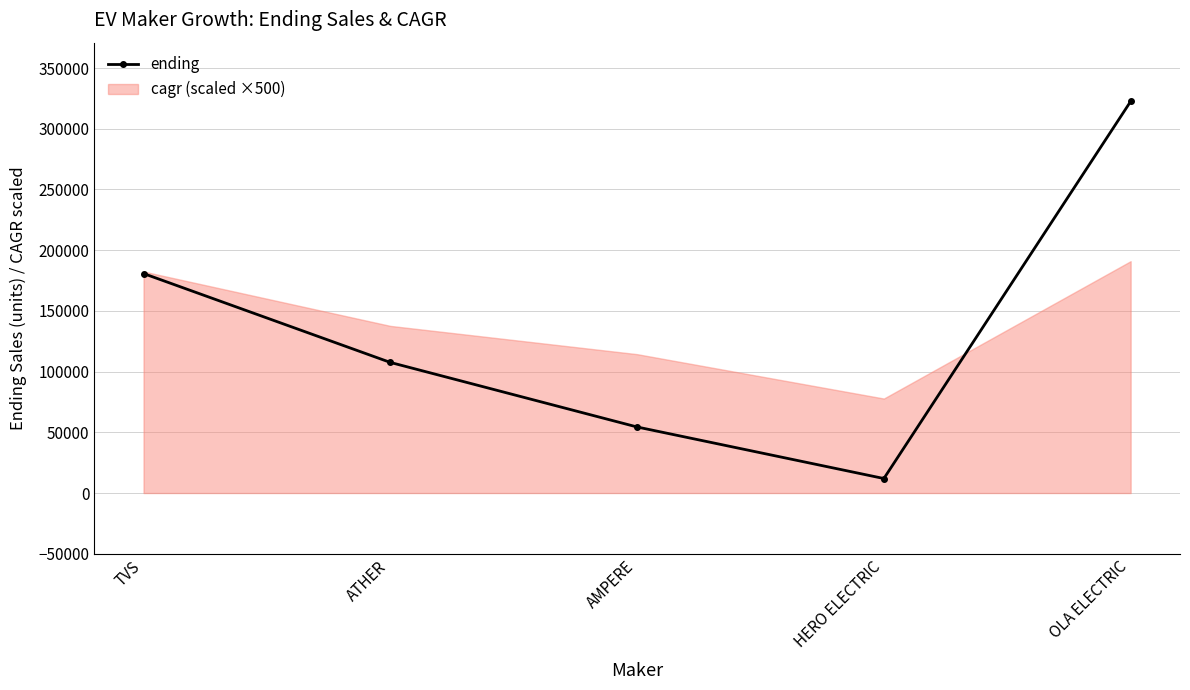

How many values are between 54388 and 180743?

3